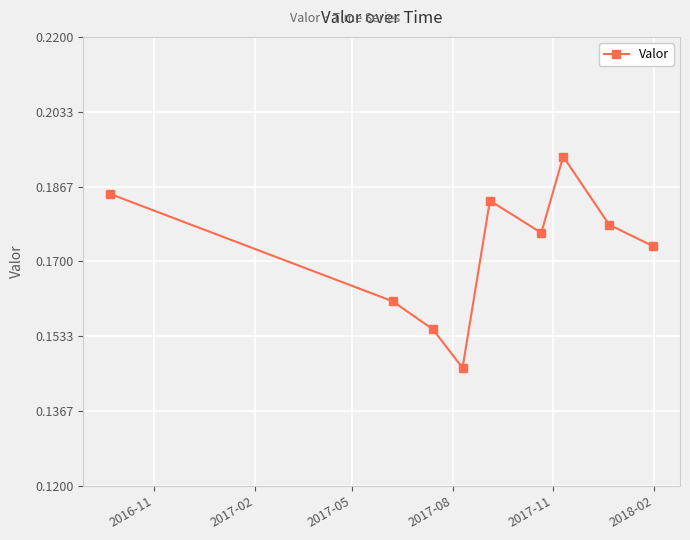

How many values are between 0 and 1?

9